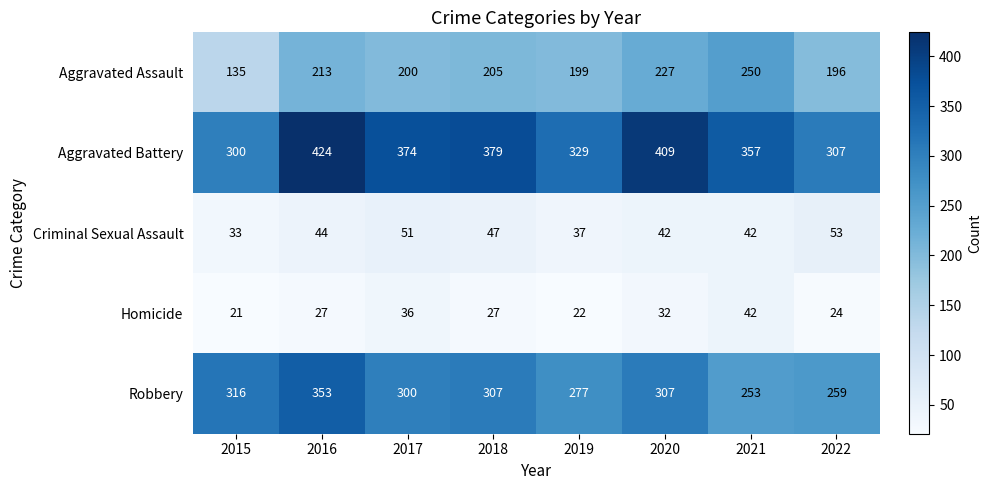

What is the total value across all series at 2017?

961